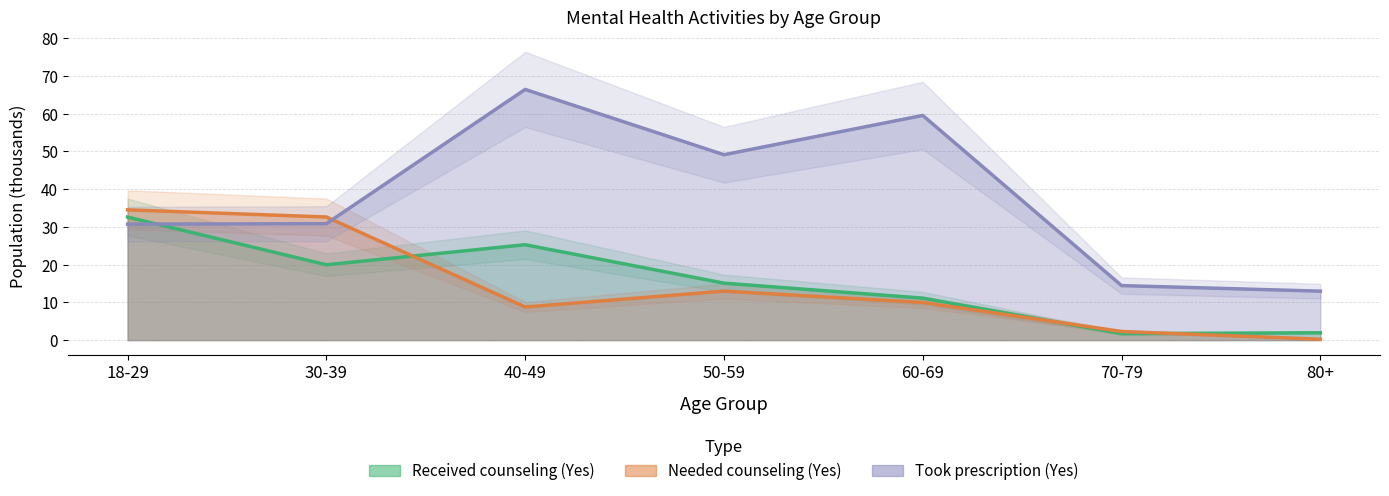

Between which two adjacent categories do Received counseling (Yes) and Took prescription (Yes) first intersect?

18-29 and 30-39